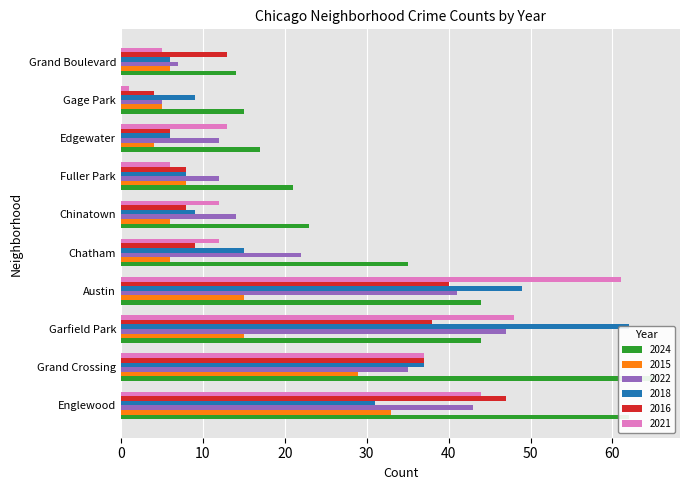

At which category does the chart reach its peak across all series?

Grand Crossing